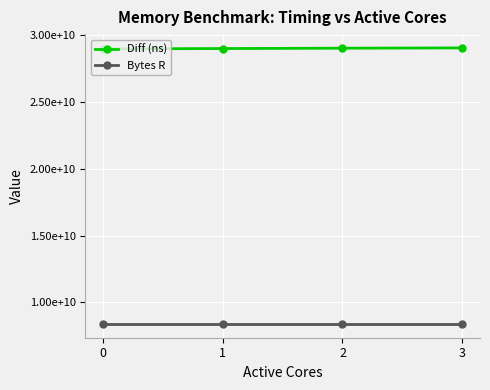

What is the value of the Diff (ns) point at the 1st from the left?

28985648084